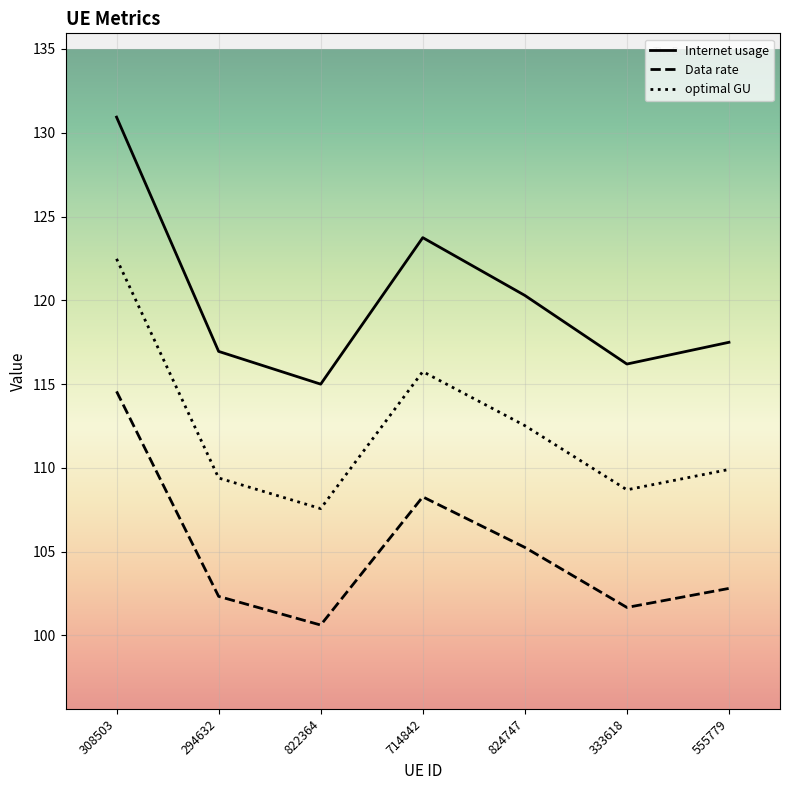

Rank the series by their average value, from highest to lowest.

Internet usage, optimal GU, Data rate